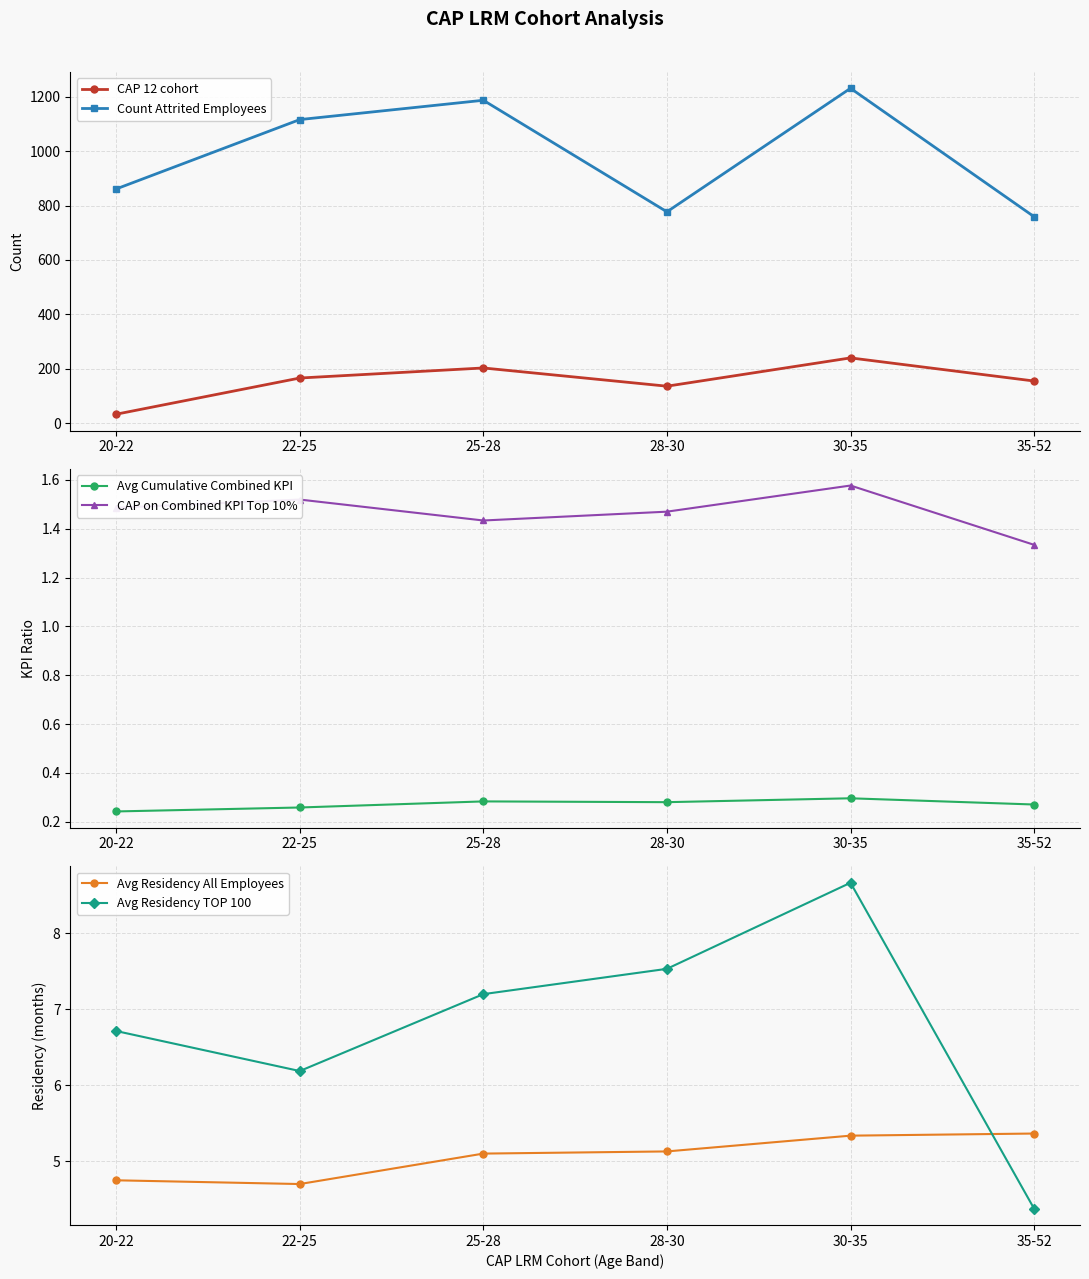

Reading left to right, what are all the values shown in this chart?

CAP 12 cohort: 20-22=33.0	22-25=166.0	25-28=203.0	28-30=136.0	30-35=240.0	35-52=155.0
Count Attrited Employees: 20-22=861.0	22-25=1116.0	25-28=1187.0	28-30=777.0	30-35=1231.0	35-52=759.0
Avg Cumulative Combined KPI: 20-22=0.2	22-25=0.3	25-28=0.3	28-30=0.3	30-35=0.3	35-52=0.3
CAP on Combined KPI Top 10%: 20-22=1.5	22-25=1.5	25-28=1.4	28-30=1.5	30-35=1.6	35-52=1.3
Avg Residency All Employees: 20-22=4.7	22-25=4.7	25-28=5.1	28-30=5.1	30-35=5.3	35-52=5.4
Avg Residency TOP 100: 20-22=6.7	22-25=6.2	25-28=7.2	28-30=7.5	30-35=8.7	35-52=4.4